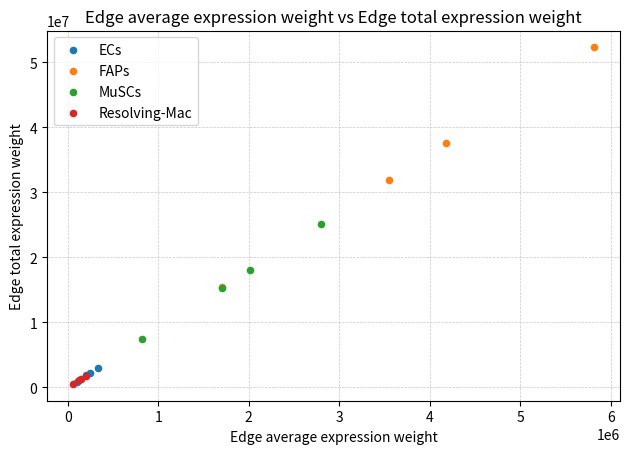

Which series has the widest spread of Y values?

FAPs